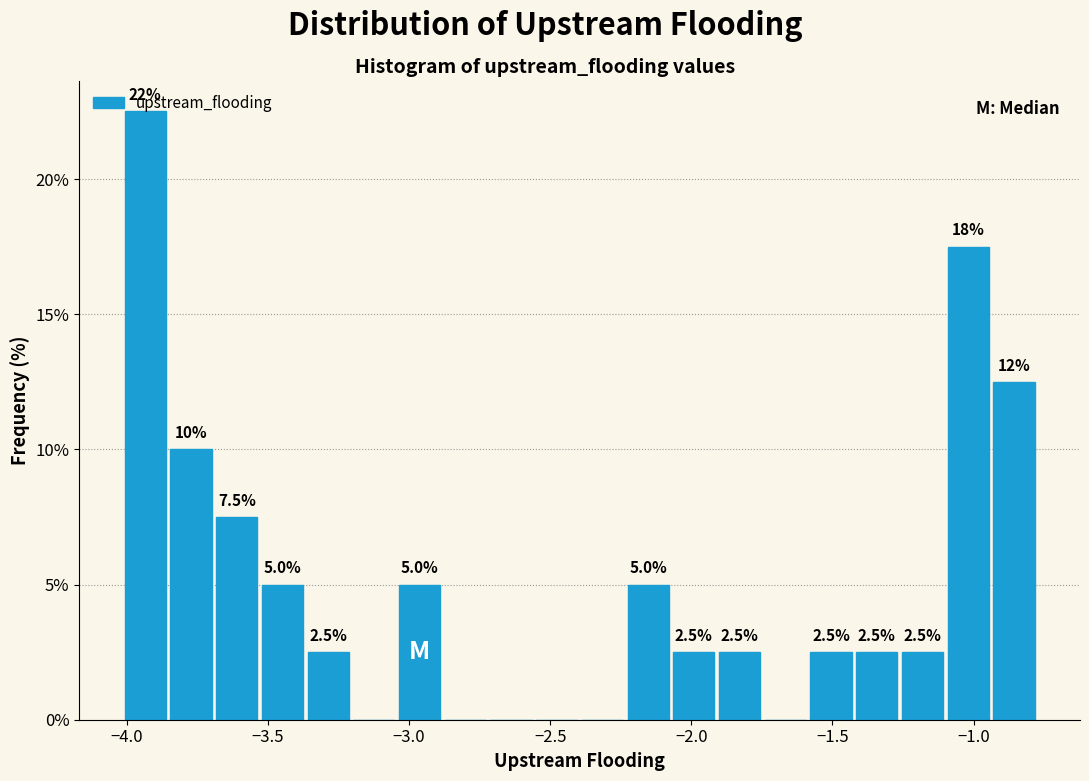

Around what value on the x-axis is the tallest bar? Give the approximate position of its centre, as read against the axis.

-3.95